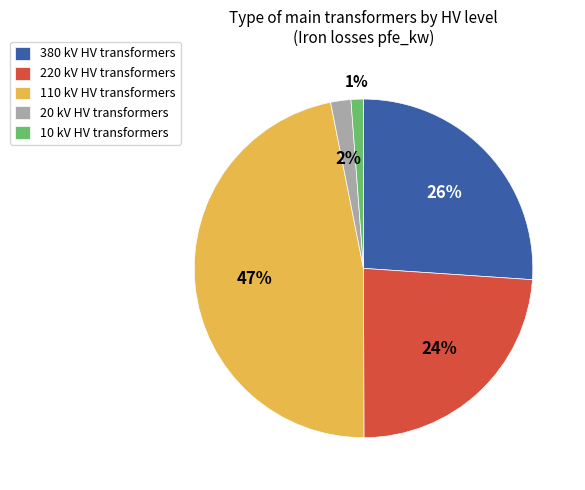

Between 380 and 110, which is larger?

110